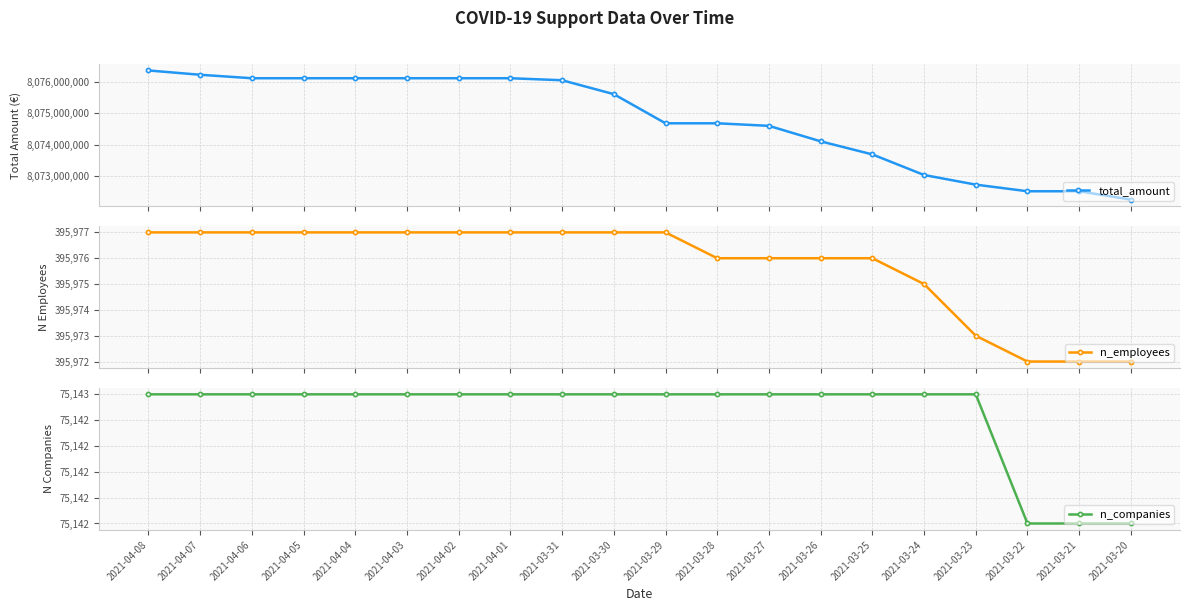

What are all the series names shown in the legend?

total_amount, n_employees, n_companies